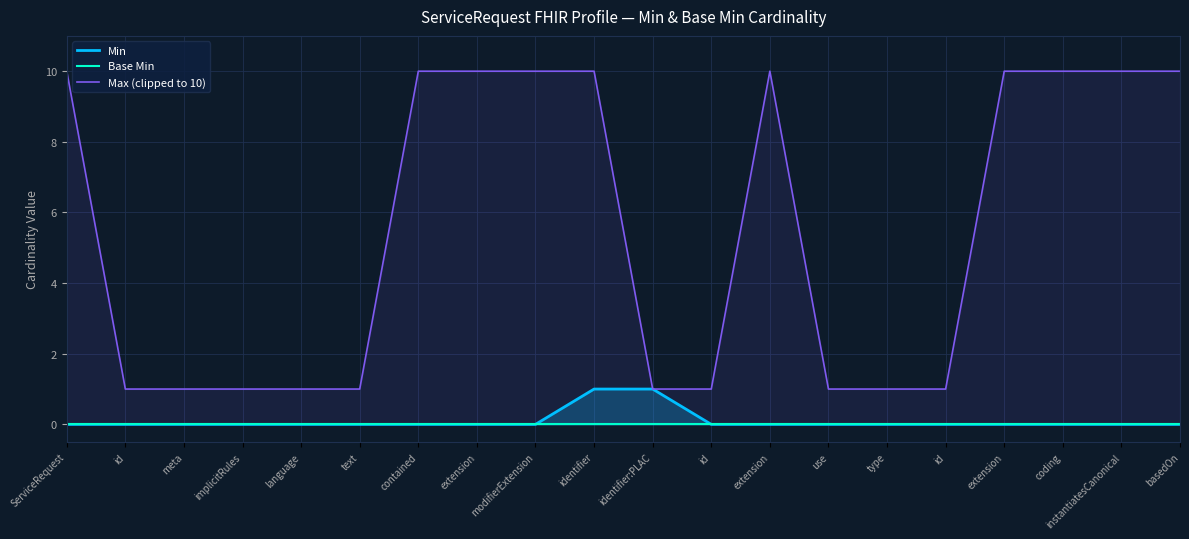

Which category has the lowest value in the Max (clipped to 10) series?

id